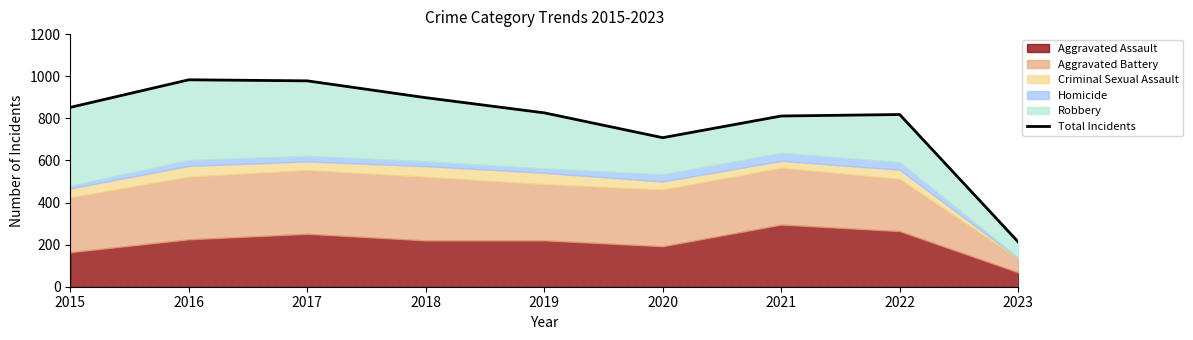

True or false: there are more than 1 points higher than both neighbors.

True